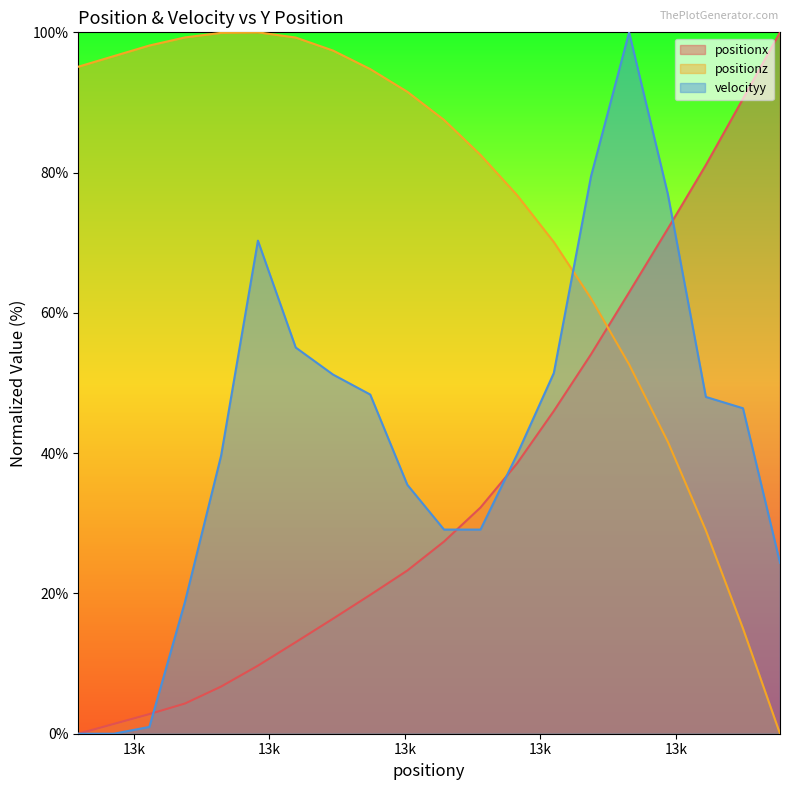

True or false: positionz has a value of 96.6 at 12697.053208443984.

True